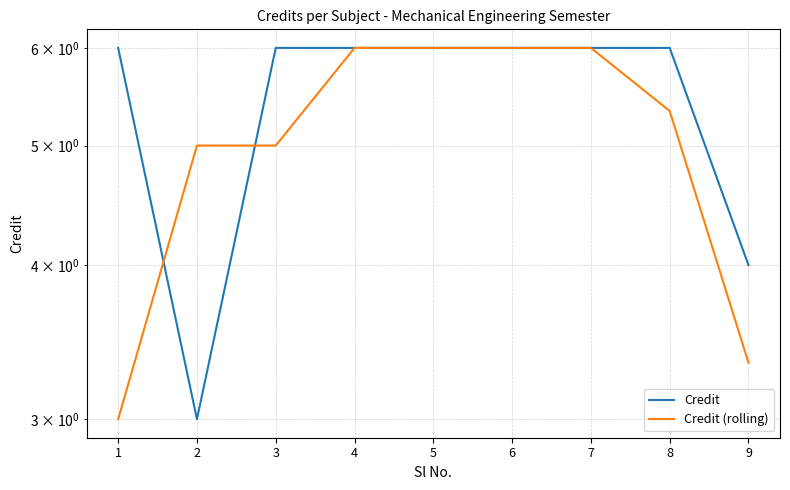

What is the difference between the second highest and minimum values in the Credit series?

3.0